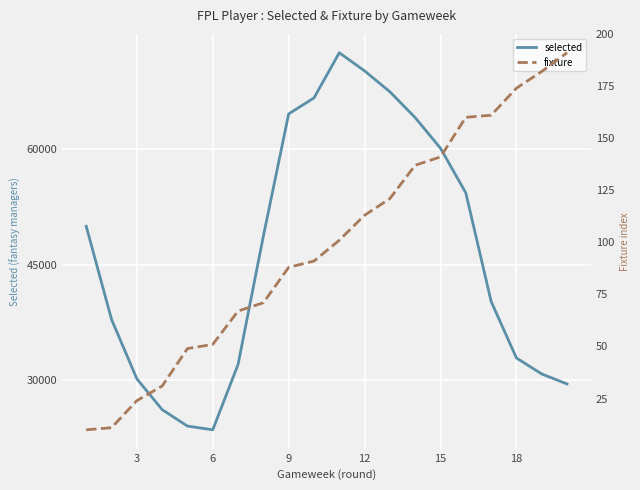

How many values in the selected series exceed 48724?

9